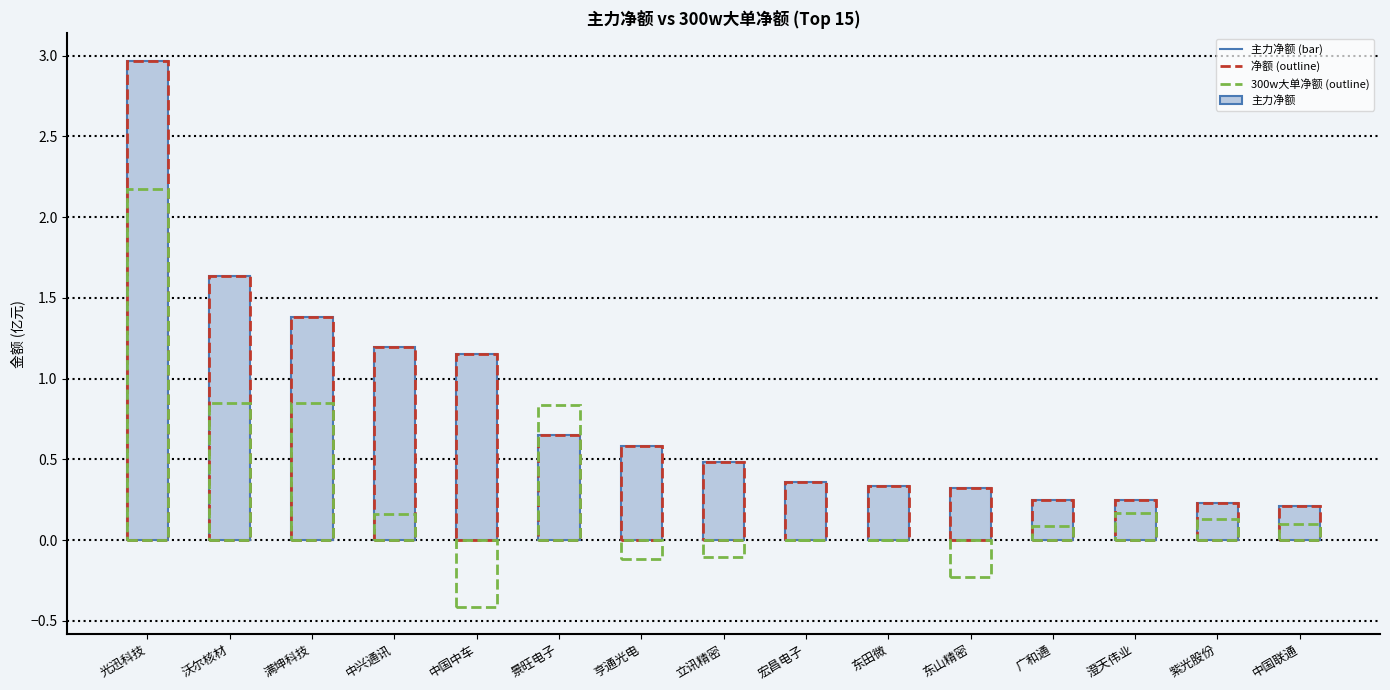

What is the value of the 3rd bar from the left?

1.4